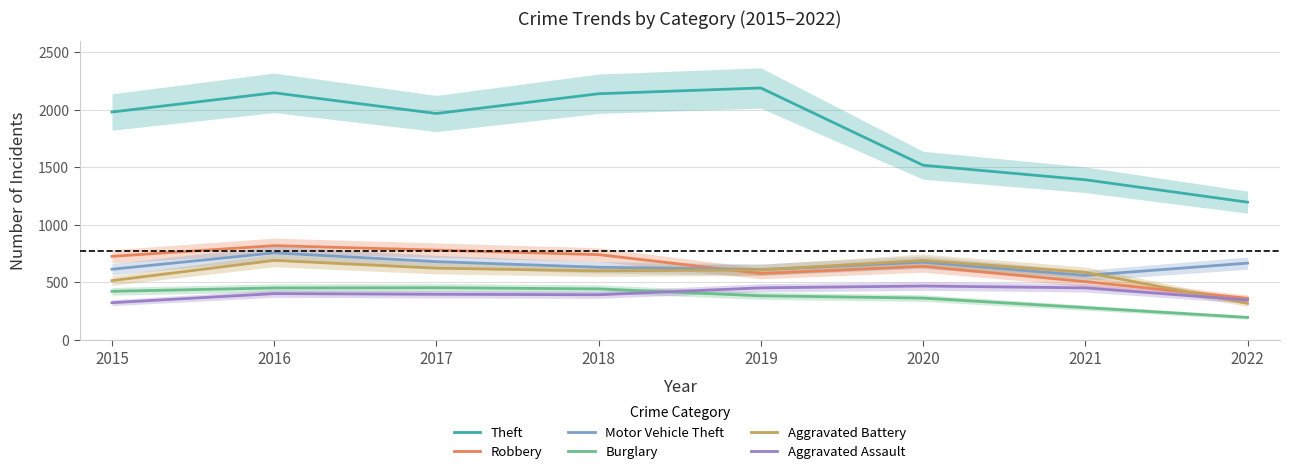

Which series has the largest range (max minus min)?

Theft